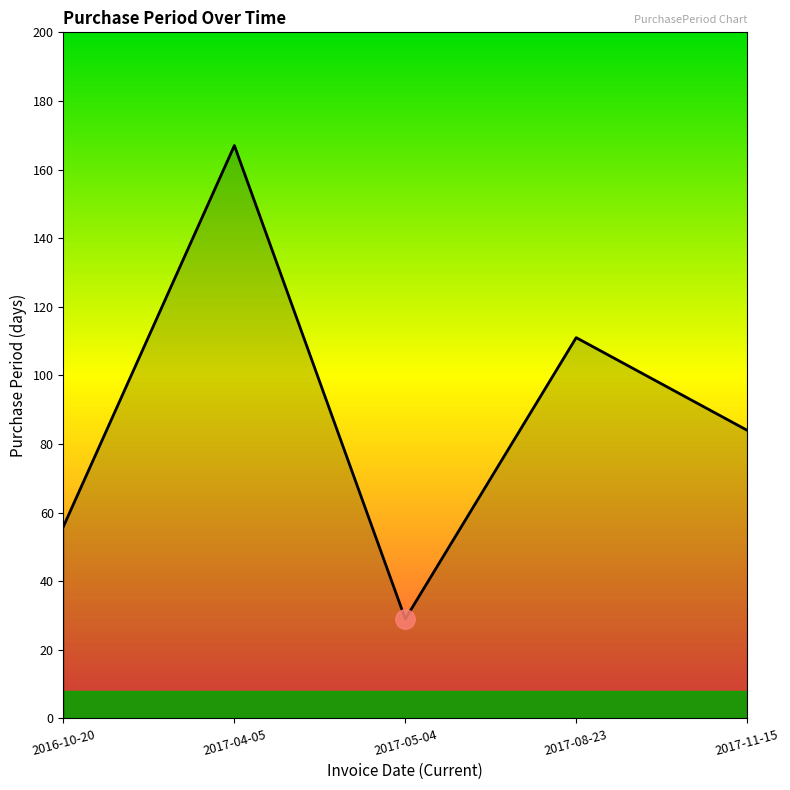

What is the difference between the maximum and minimum values?

138